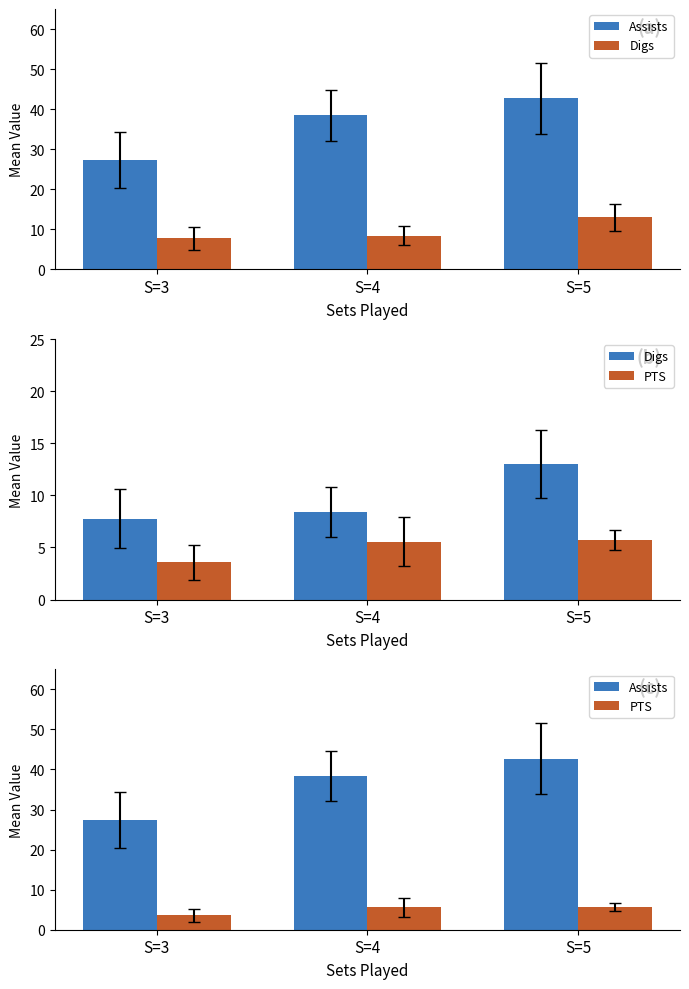

Is it true that Assists equals 13.4 at S=4?

False